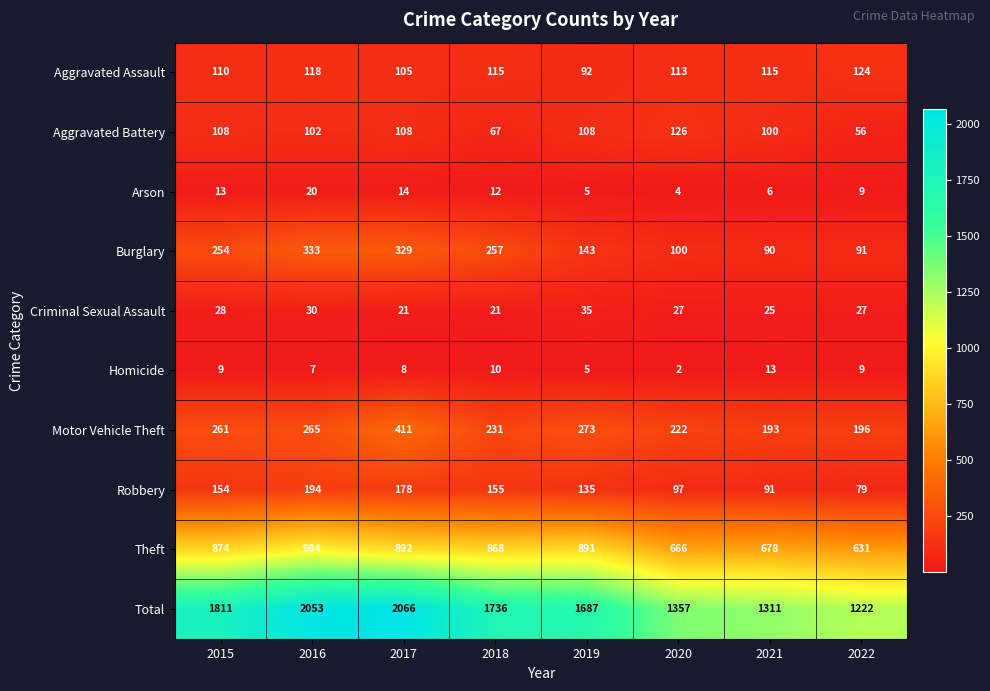

Rank the series by their maximum value, from highest to lowest.

Total, Theft, Motor Vehicle Theft, Burglary, Robbery, Aggravated Battery, Aggravated Assault, Criminal Sexual Assault, Arson, Homicide